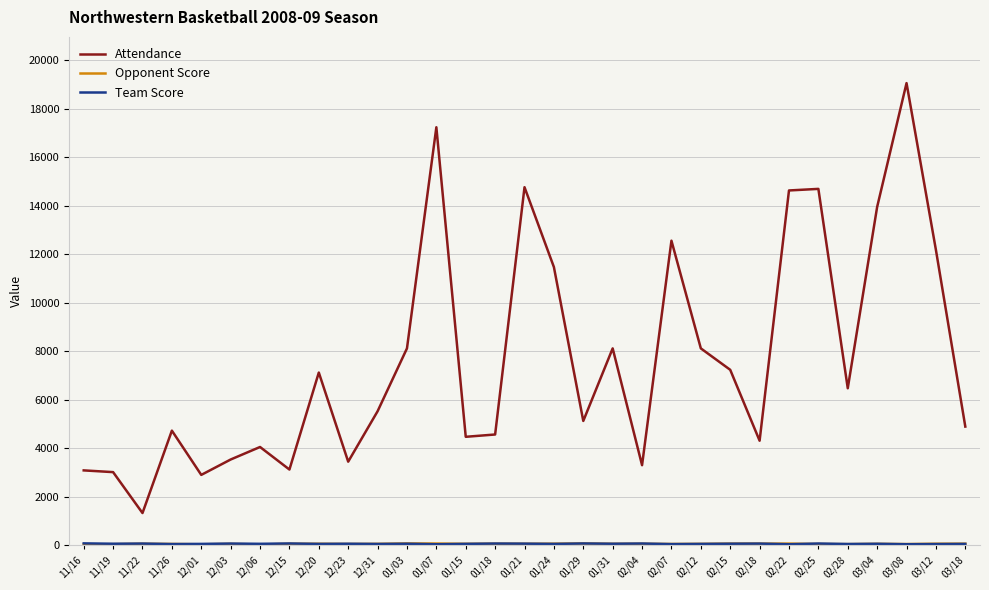

What is the maximum value for Attendance?

19049